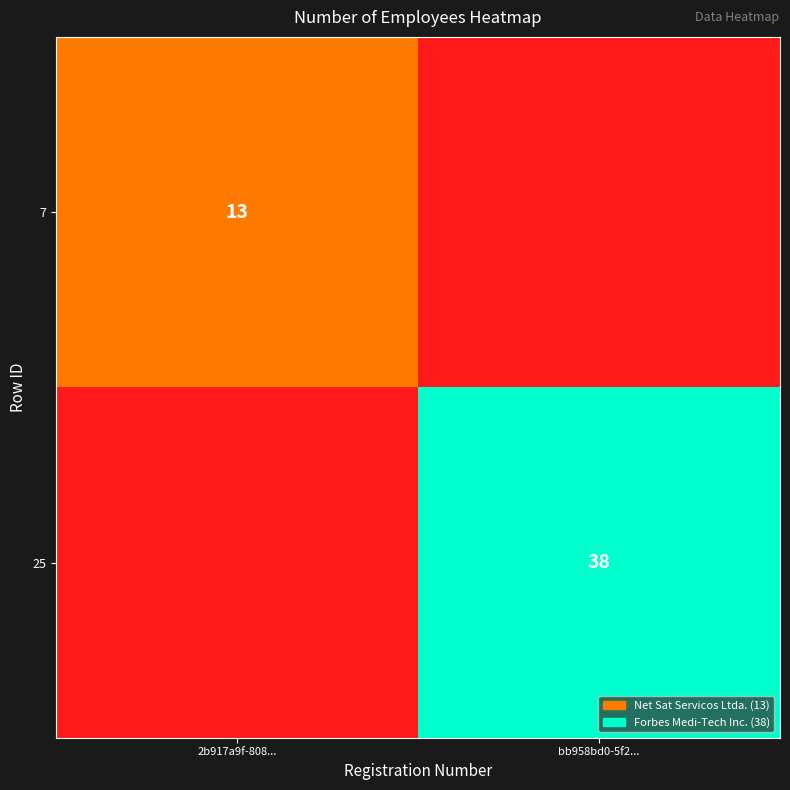

The 7 series shows 13 at 2b917a9f-808.... True or false?

True